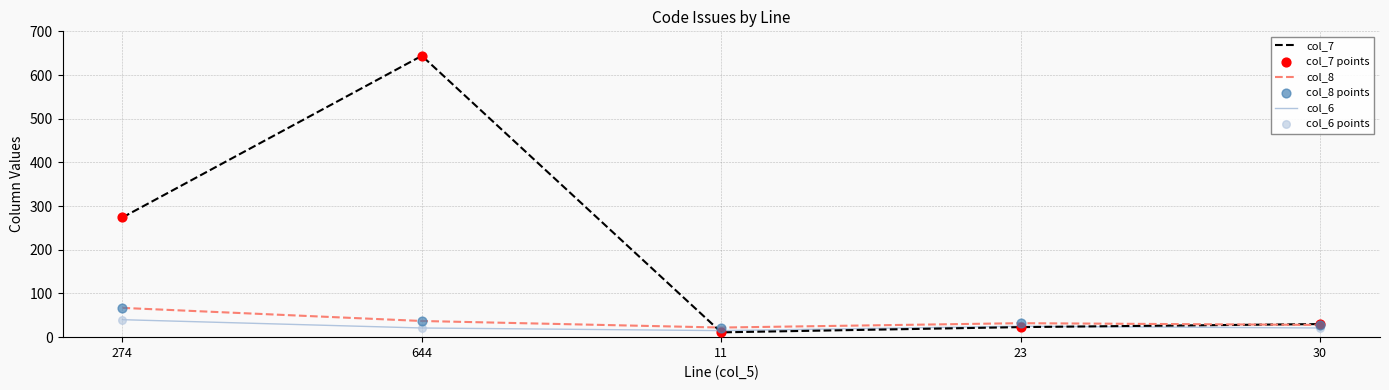

Which series has the largest total across all categories?

col_7